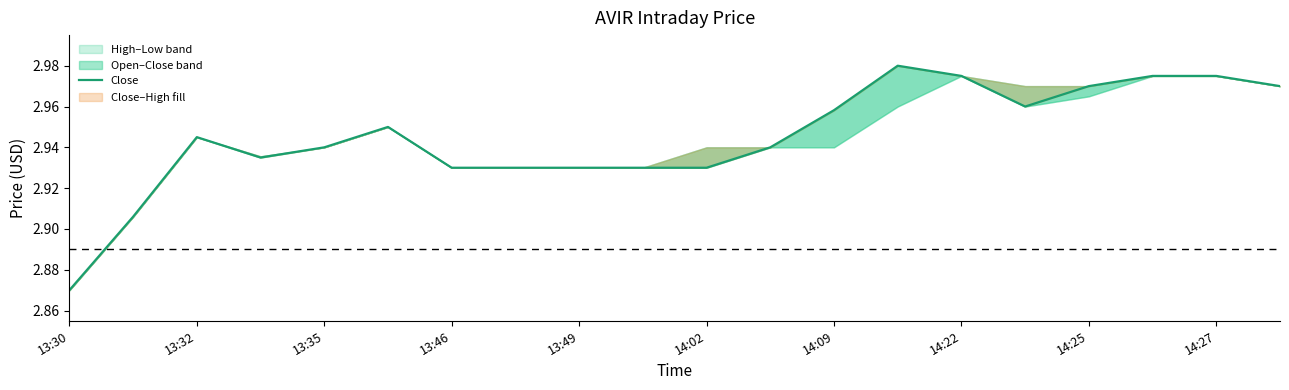

True or false: the data shows 4.7 at 19.

False